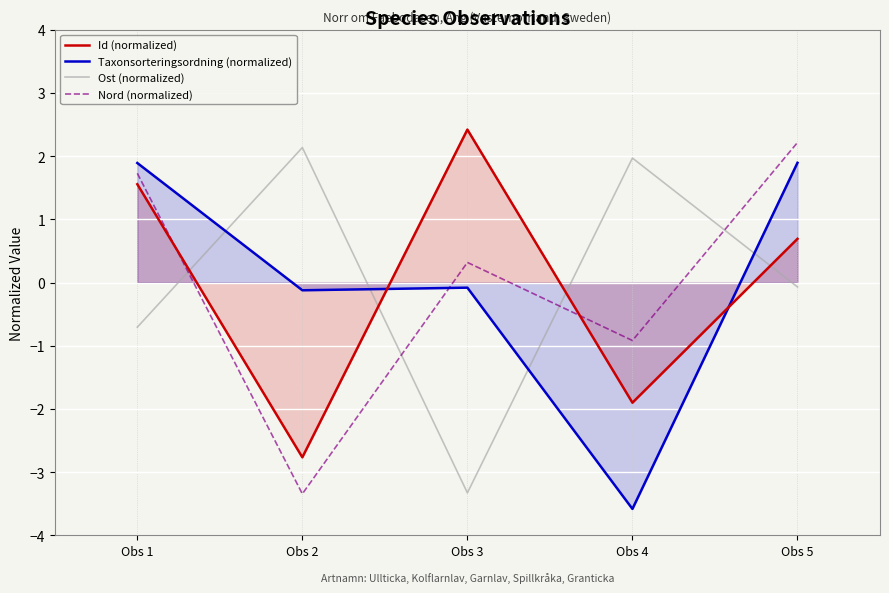

Which label corresponds to the smallest value in the chart?

Obs 4